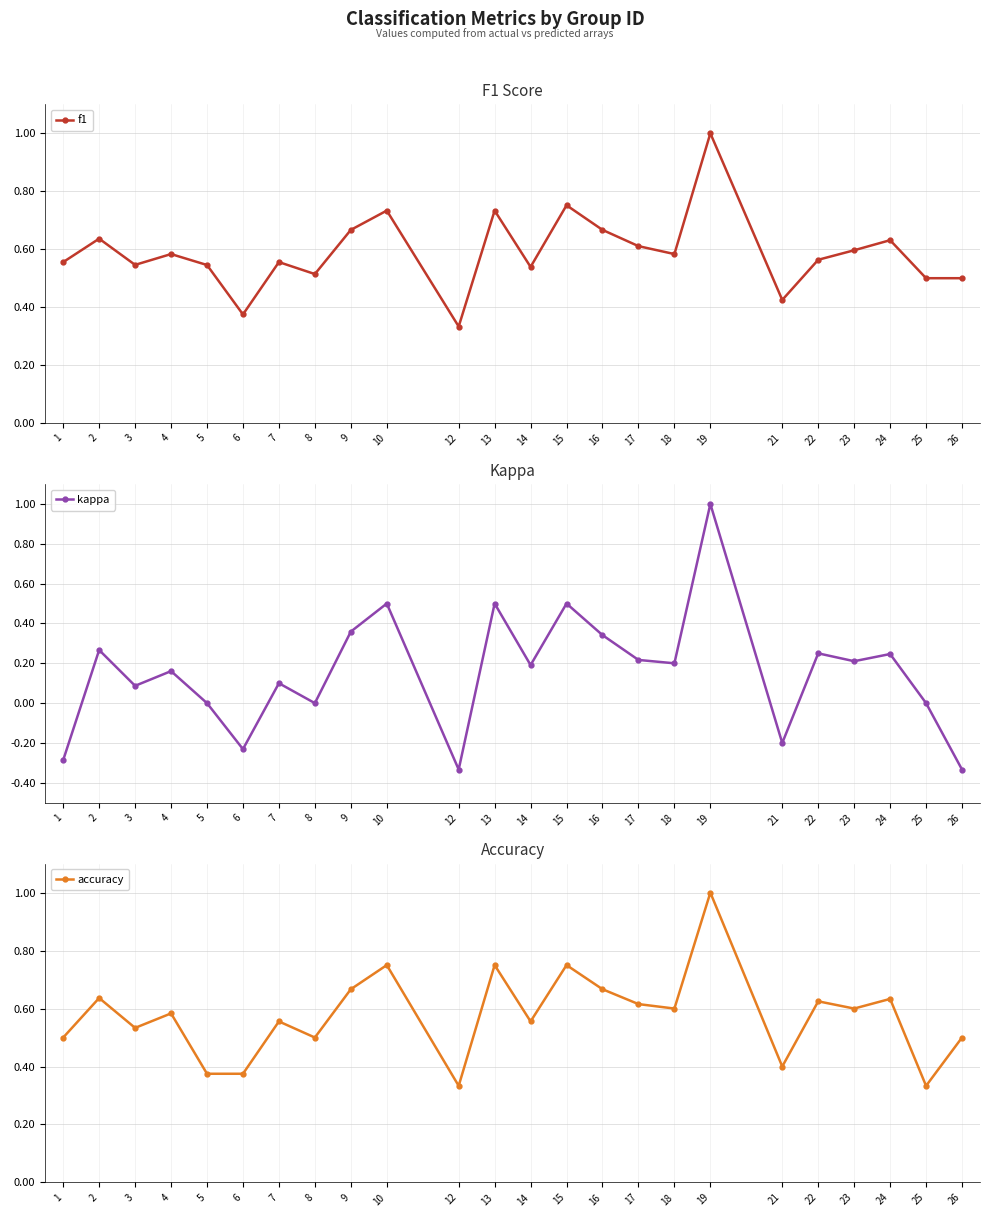

The value of f1 at 13 is 0.7. True or false?

True